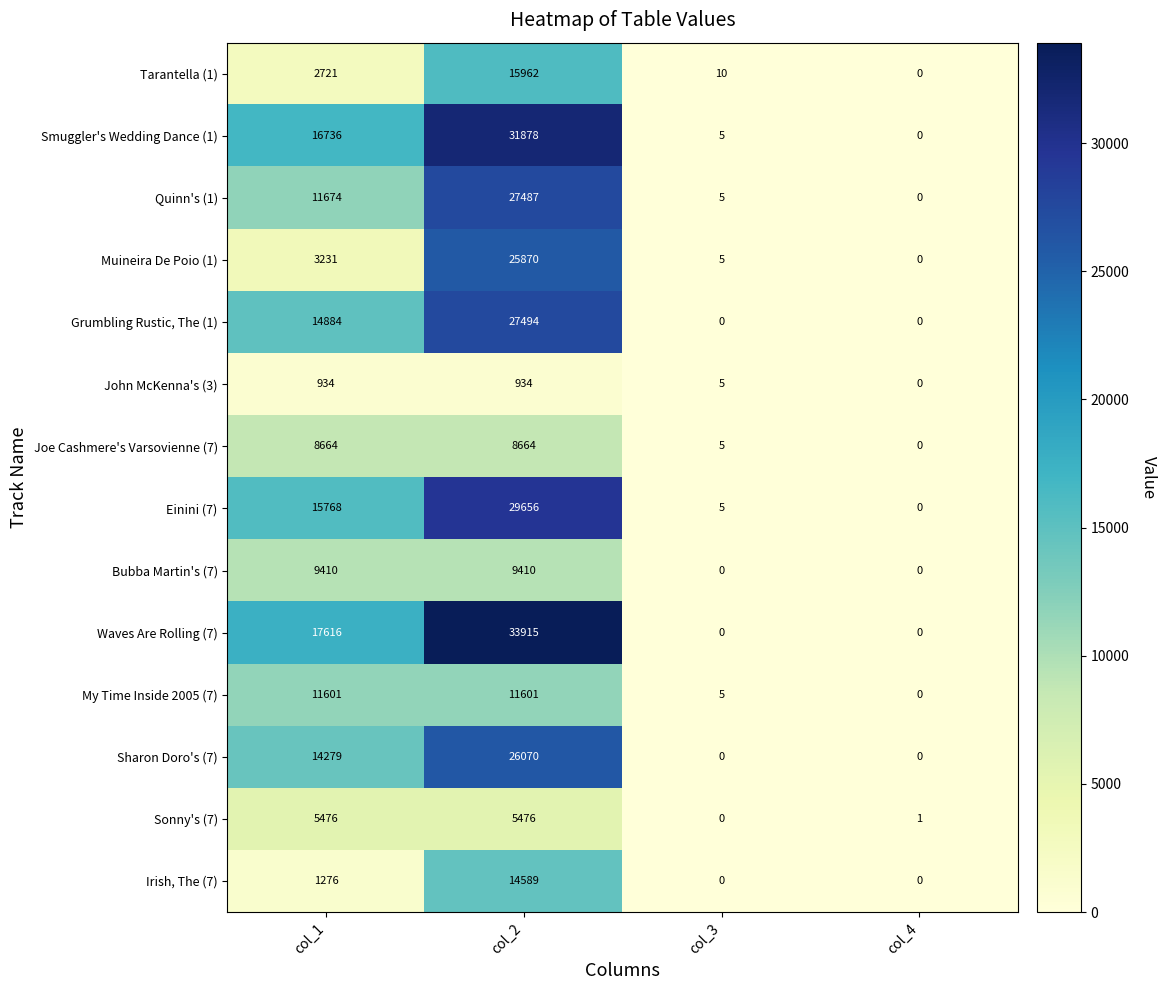

List the series in order of their peak value, highest first.

Waves Are Rolling (7), Smuggler's Wedding Dance (1), Einini (7), Grumbling Rustic, The (1), Quinn's (1), Sharon Doro's (7), Muineira De Poio (1), Tarantella (1), Irish, The (7), My Time Inside 2005 (7), Bubba Martin's (7), Joe Cashmere's Varsovienne (7), Sonny's (7), John McKenna's (3)